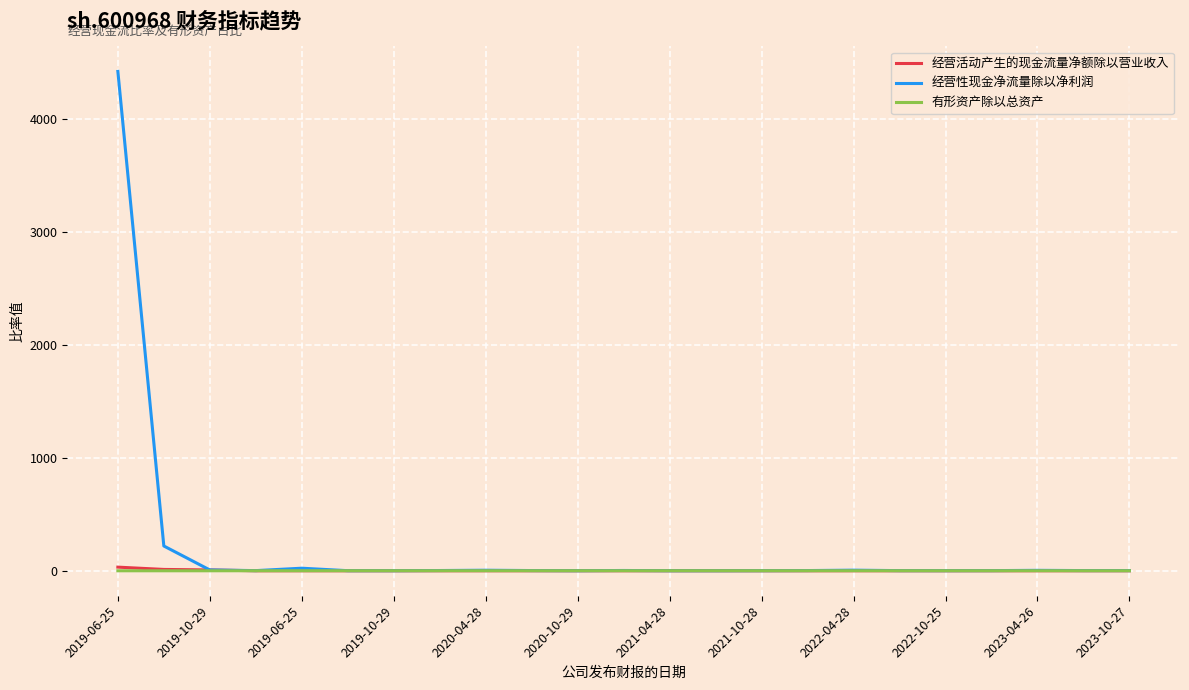

What are all the series names shown in the legend?

经营活动产生的现金流量净额除以营业收入, 经营性现金净流量除以净利润, 有形资产除以总资产